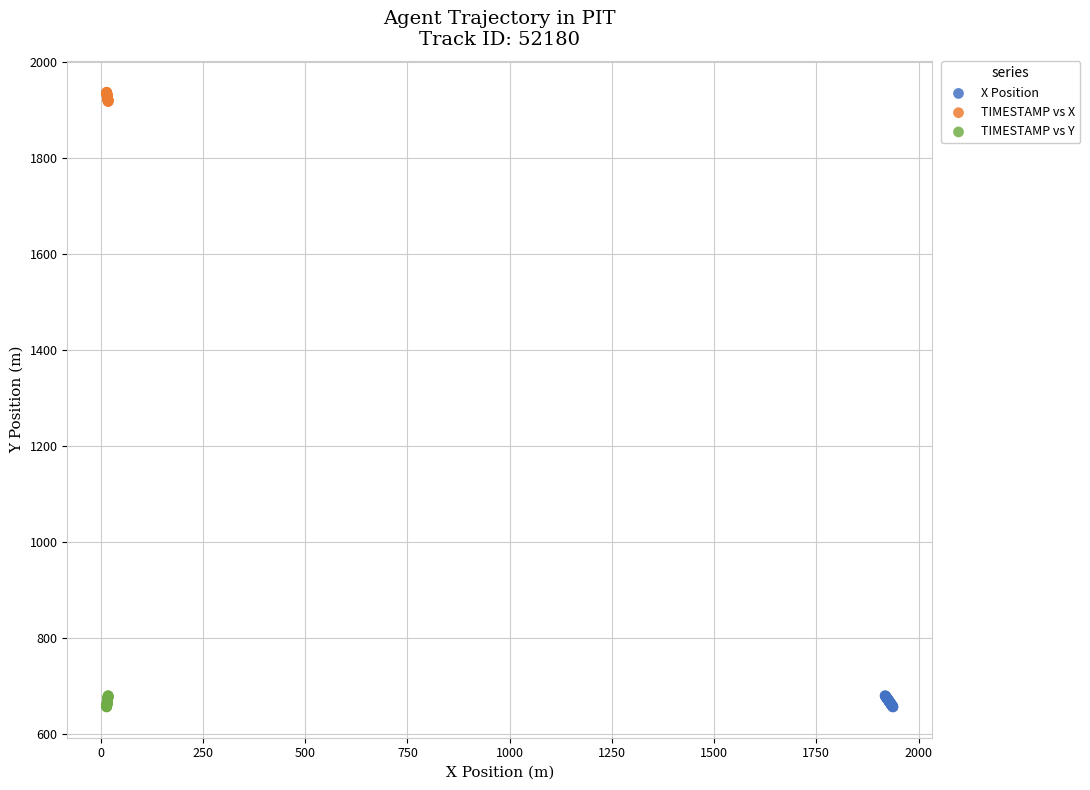

Which series contains the highest Y value?

TIMESTAMP vs X